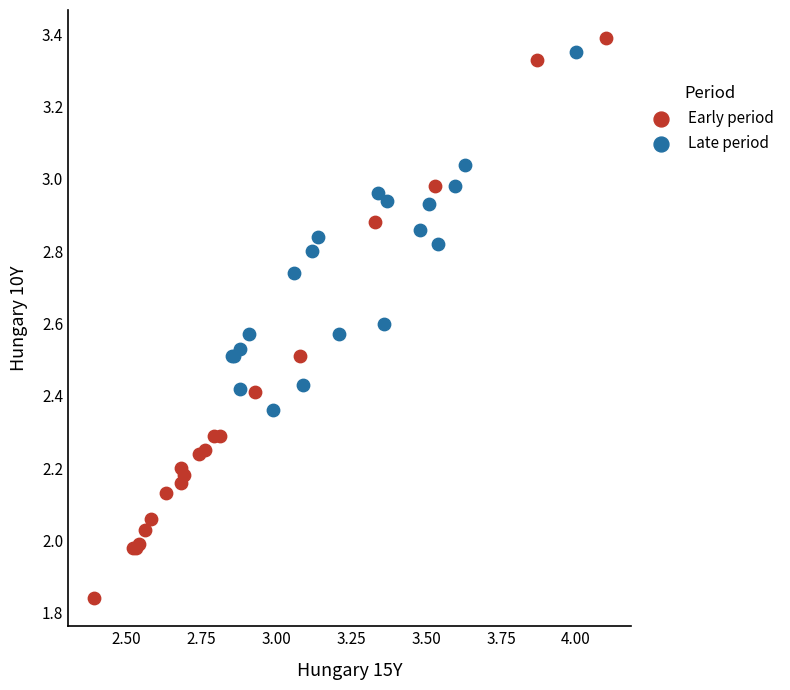

Which series has the widest spread of Y values?

Early period